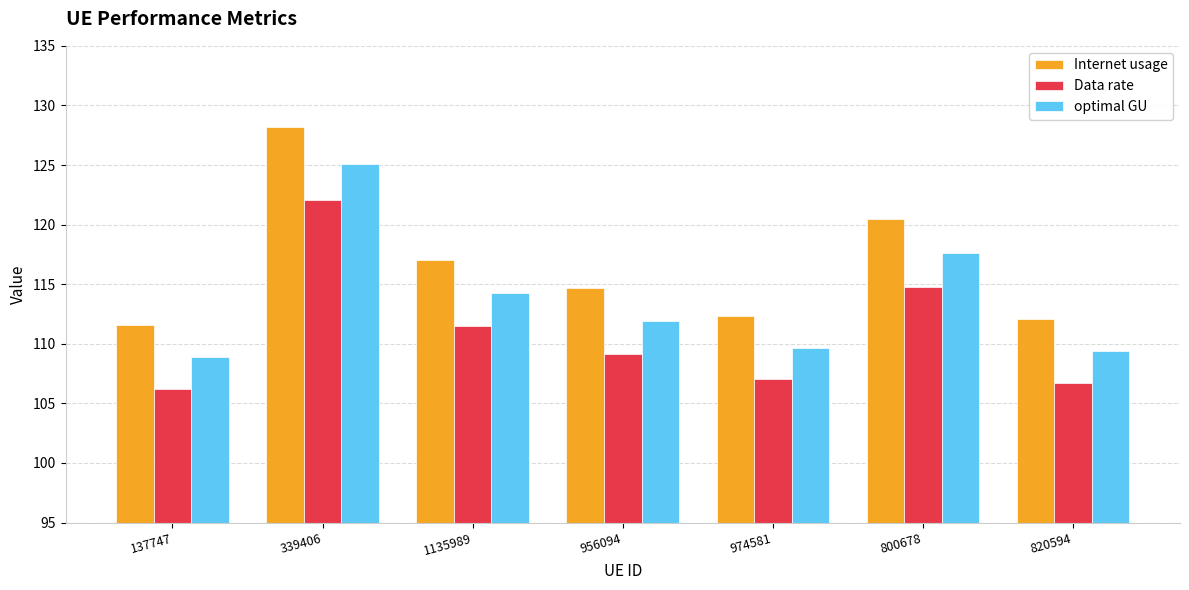

Rank the series at 974581 from lowest to highest value.

Data rate, optimal GU, Internet usage